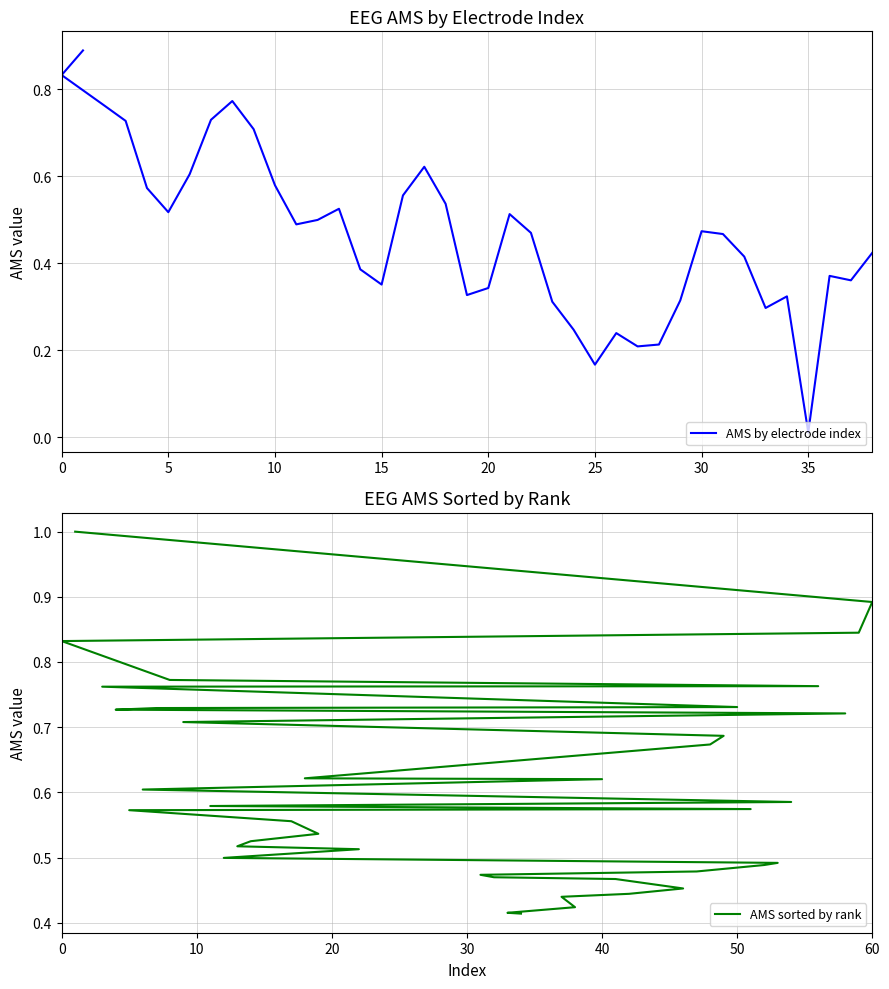

The value of AMS sorted by rank at 27 is 0.5. True or false?

True